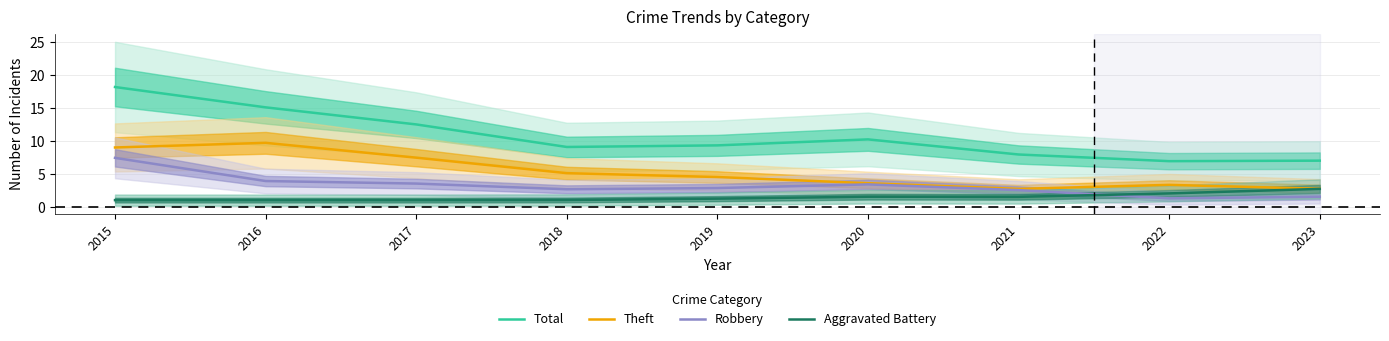

Read the Total value at 2016.

15.1